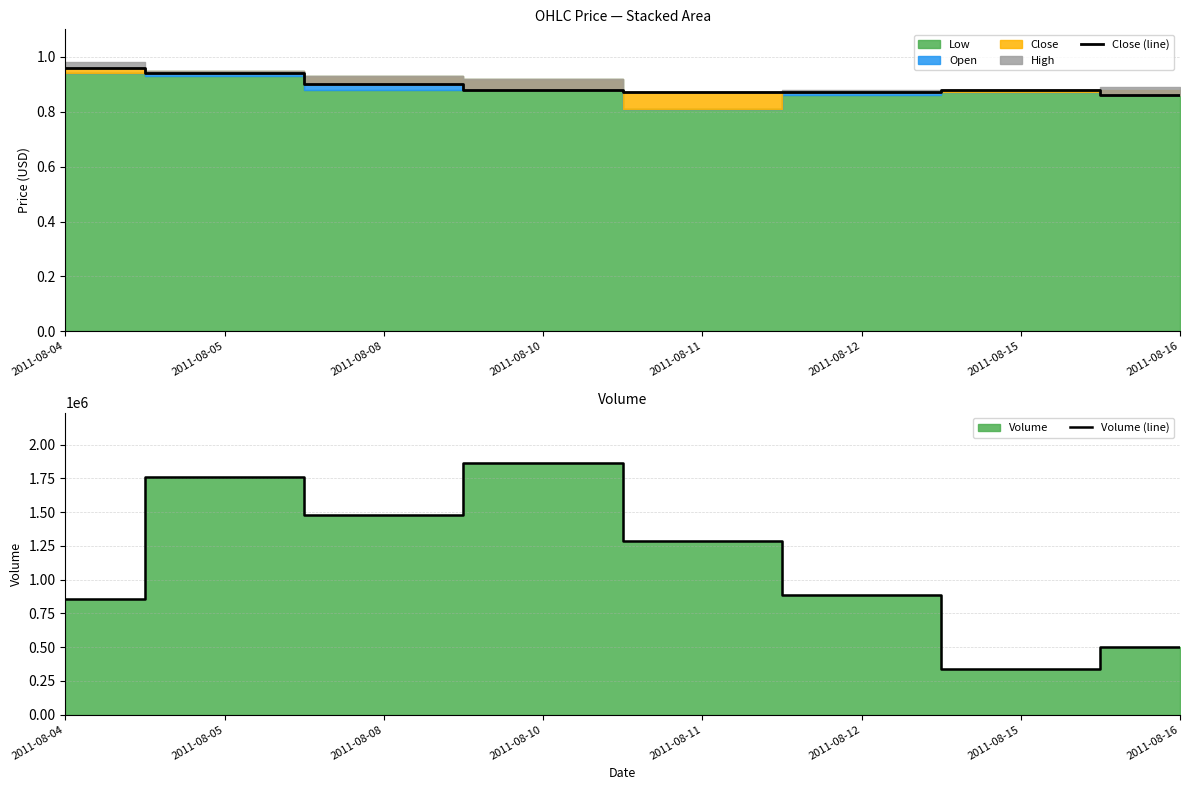

How many interior local peaks does the Volume (line) series have?

2